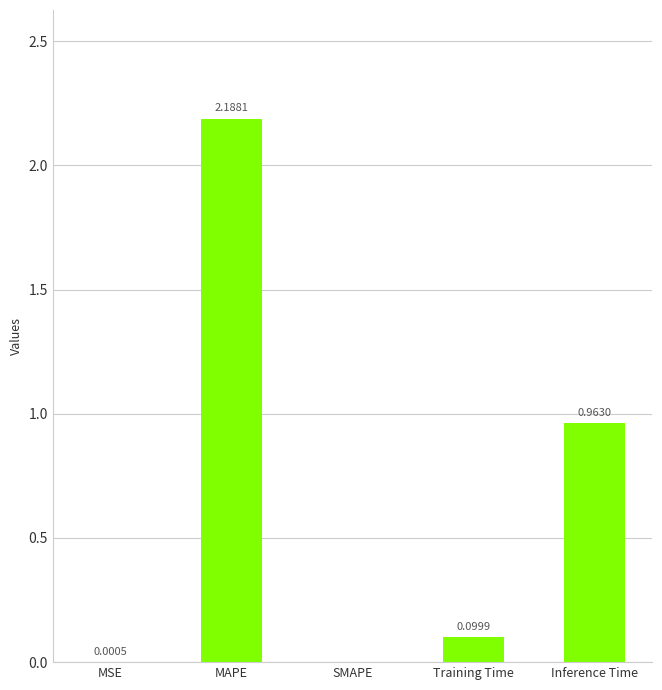

What is the sum of all values?

3.3